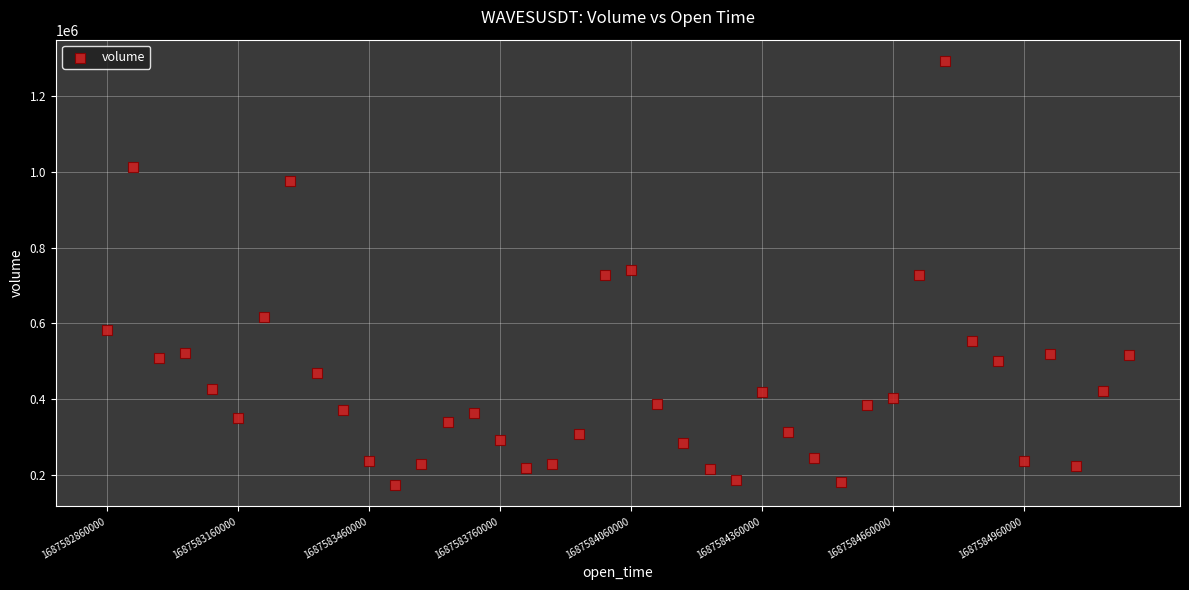

What is the range of Y values (max minus min)?

1119878.8